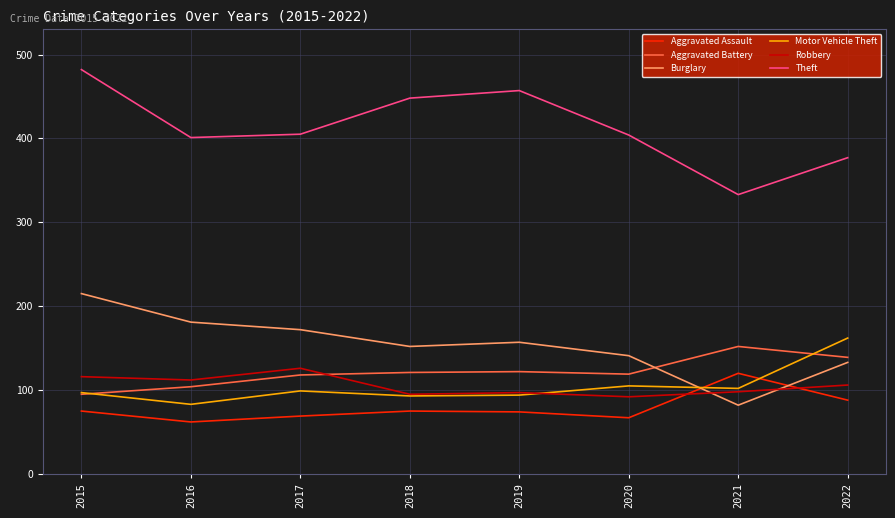

Which series has the largest range (max minus min)?

Theft